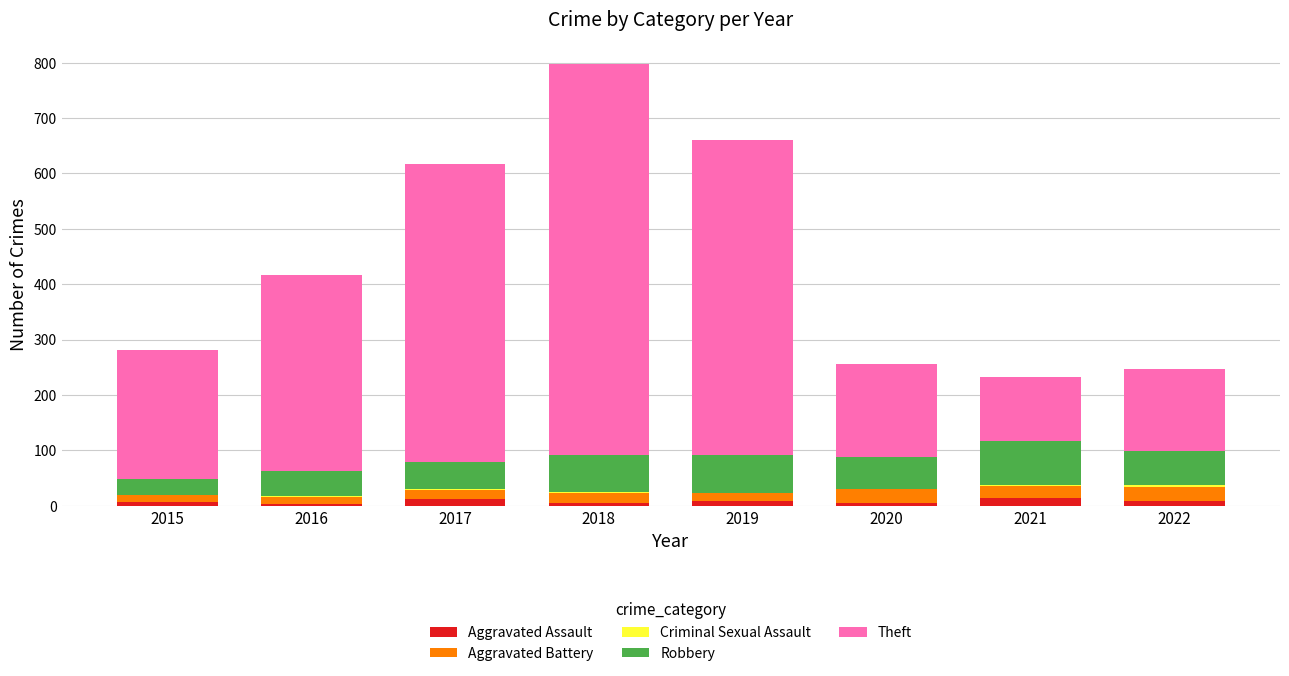

At which category is the sum across all series the highest?

2018